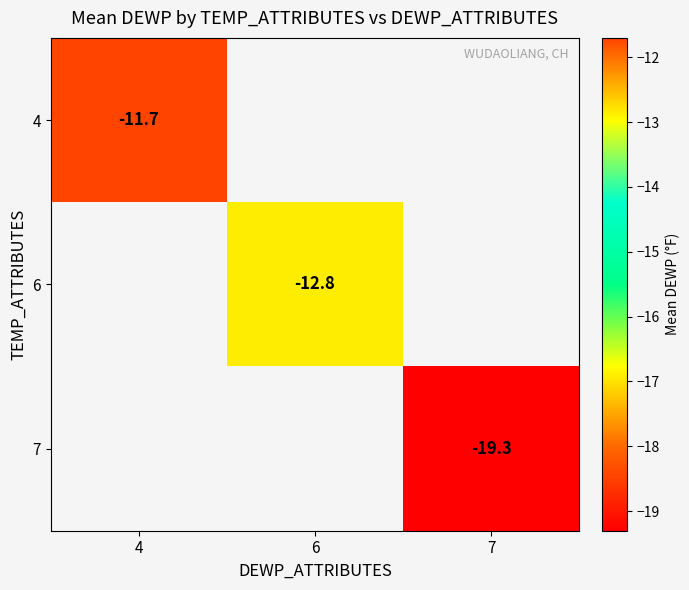

Is it true that 4 equals -17.6 at 4?

False